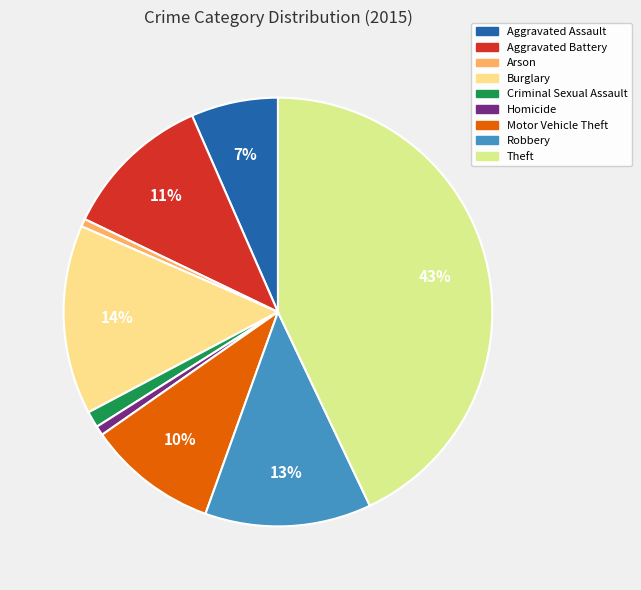

Combined, what portion of the pie is Burglary and Aggravated Battery?

25.6%